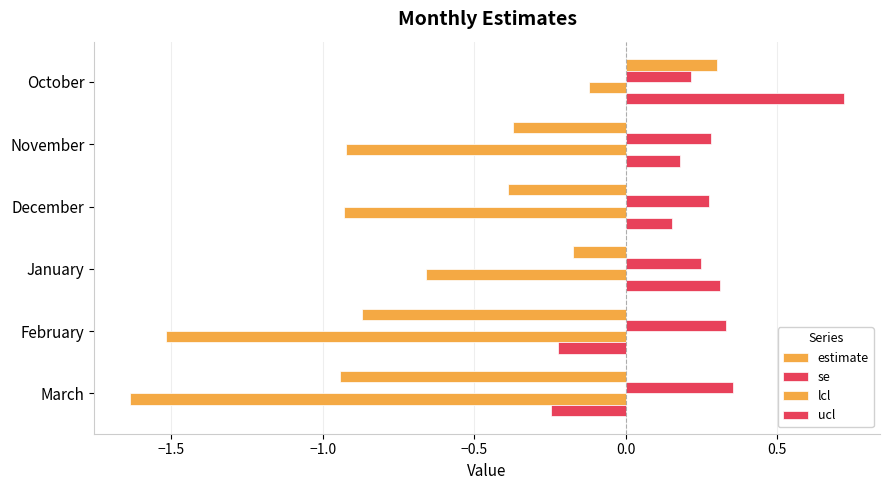

How many values in the ucl series are below 0?

2